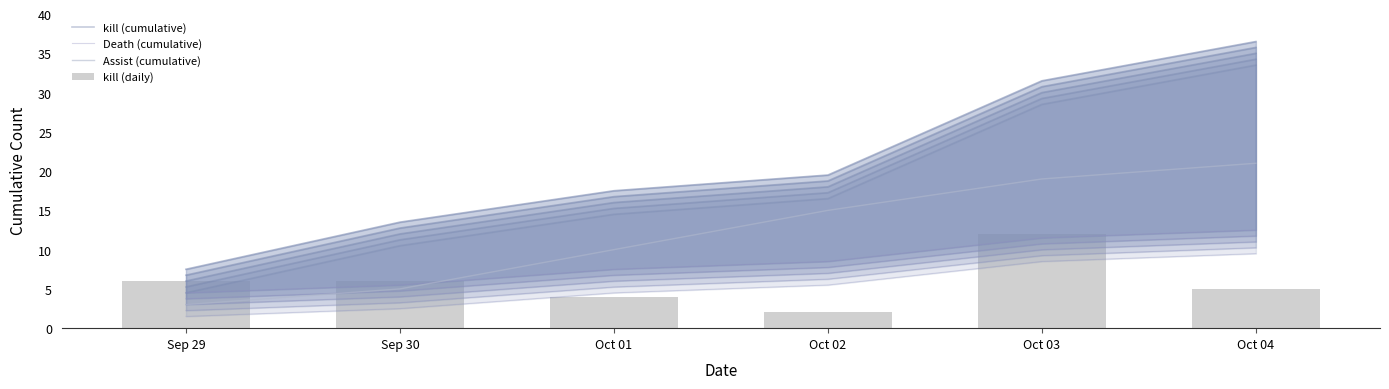

List the series in order of their peak value, highest first.

kill (cumulative), Assist (cumulative), kill (daily), Death (cumulative)